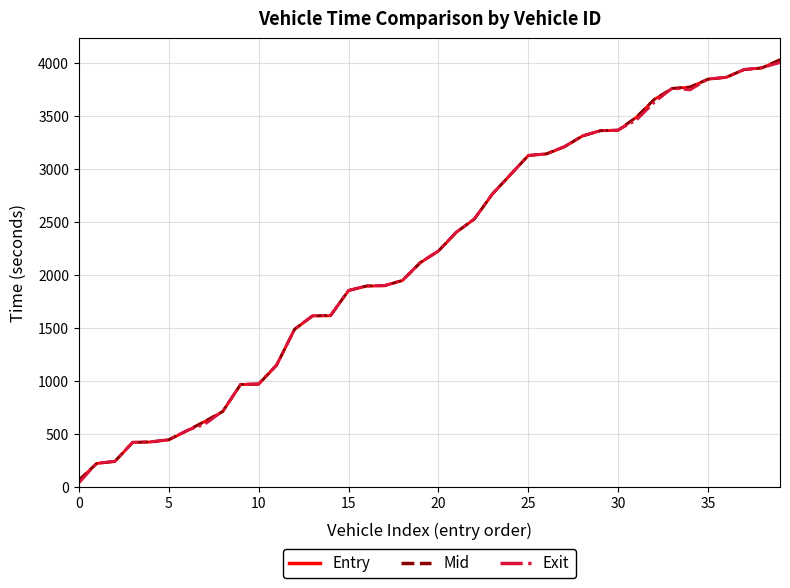

True or false: Entry and Mid intersect in this chart.

False